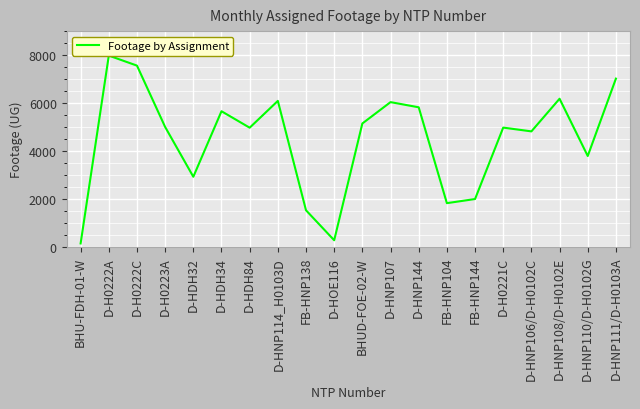

How many lines are shown in the chart?

1